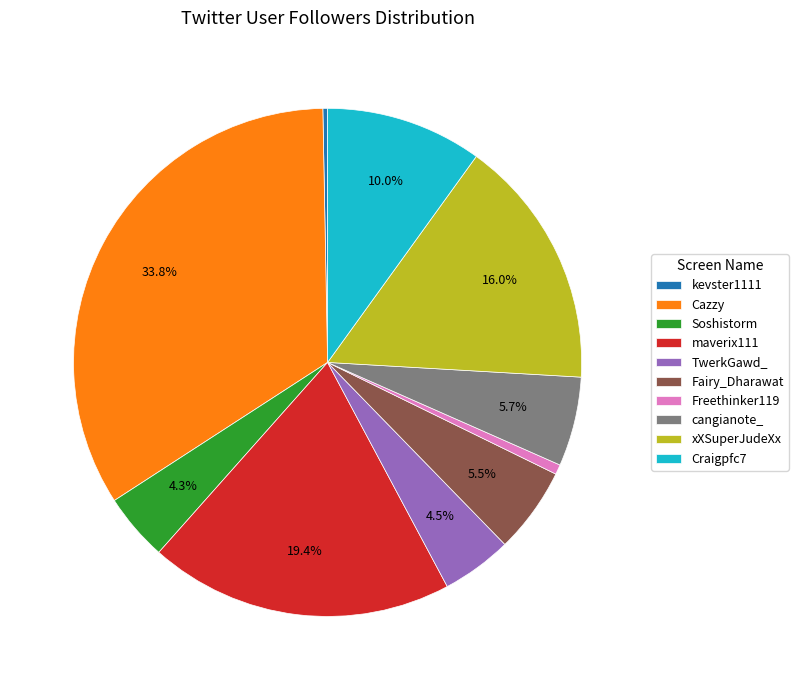

What portion of the pie excludes cangianote_?

94.3%